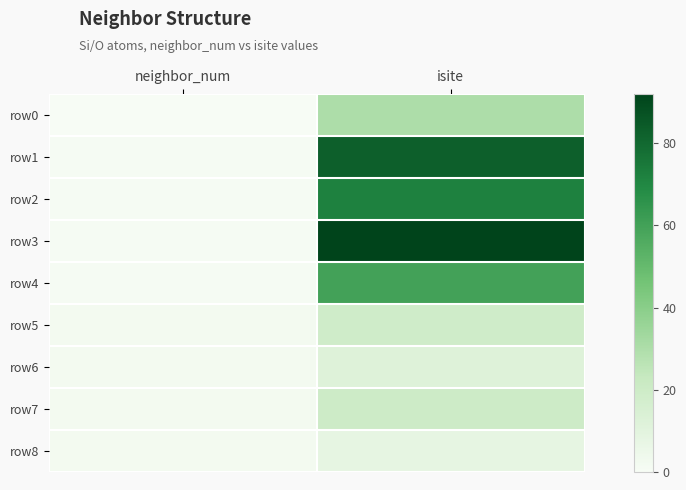

Reading right to left, what are all the values shown in this chart?

row0: isite=30	neighbor_num=0
row1: isite=83	neighbor_num=1
row2: isite=72	neighbor_num=1
row3: isite=92	neighbor_num=1
row4: isite=60	neighbor_num=1
row5: isite=19	neighbor_num=2
row6: isite=12	neighbor_num=2
row7: isite=20	neighbor_num=2
row8: isite=8	neighbor_num=2